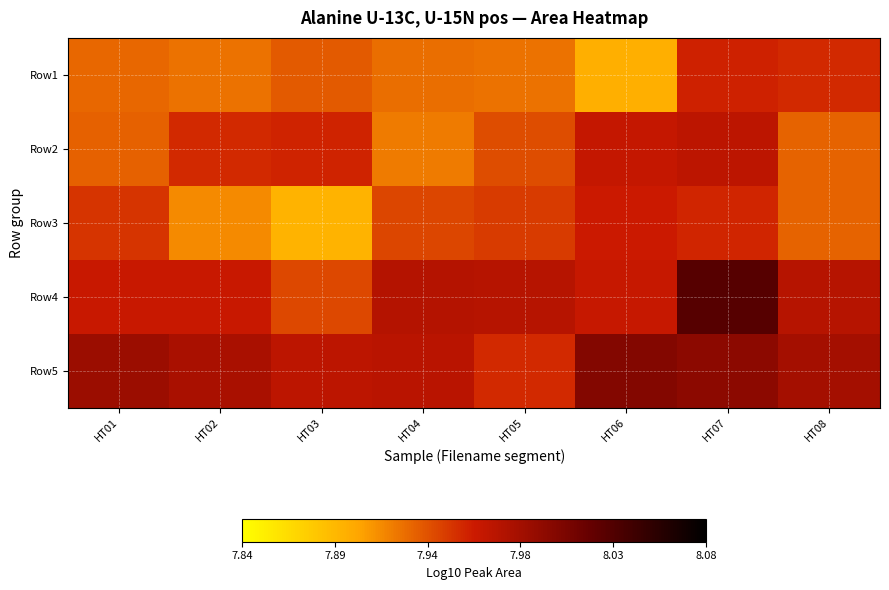

Reading left to right, extract all data points from this chart.

Row1: HT01=7.9	HT02=7.9	HT03=7.9	HT04=7.9	HT05=7.9	HT06=7.9	HT07=8.0	HT08=8.0
Row2: HT01=7.9	HT02=8.0	HT03=8.0	HT04=7.9	HT05=7.9	HT06=8.0	HT07=8.0	HT08=7.9
Row3: HT01=7.9	HT02=7.9	HT03=7.9	HT04=7.9	HT05=7.9	HT06=8.0	HT07=8.0	HT08=7.9
Row4: HT01=8.0	HT02=8.0	HT03=7.9	HT04=8.0	HT05=8.0	HT06=8.0	HT07=8.0	HT08=8.0
Row5: HT01=8.0	HT02=8.0	HT03=8.0	HT04=8.0	HT05=8.0	HT06=8.0	HT07=8.0	HT08=8.0